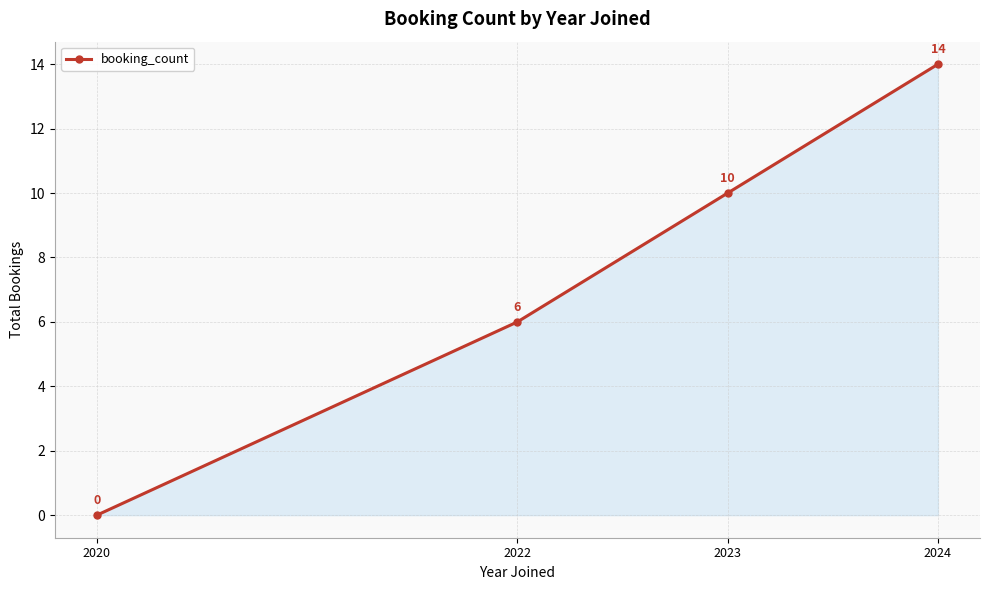

What is the sum of the values at 2024 and 2023?

24